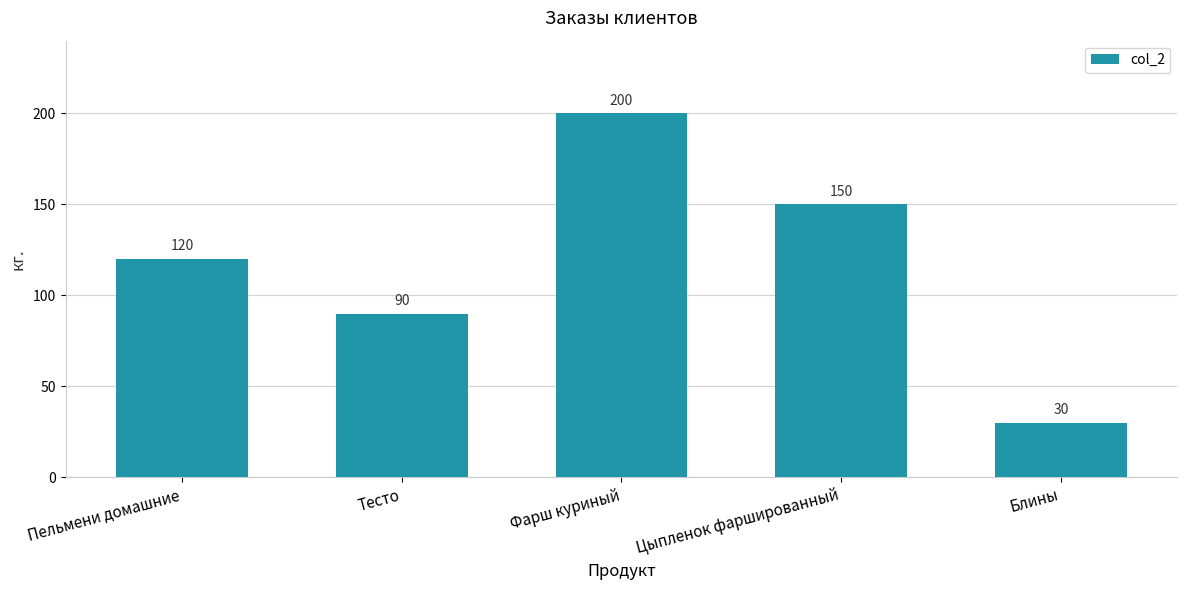

How many series are shown in this chart?

1